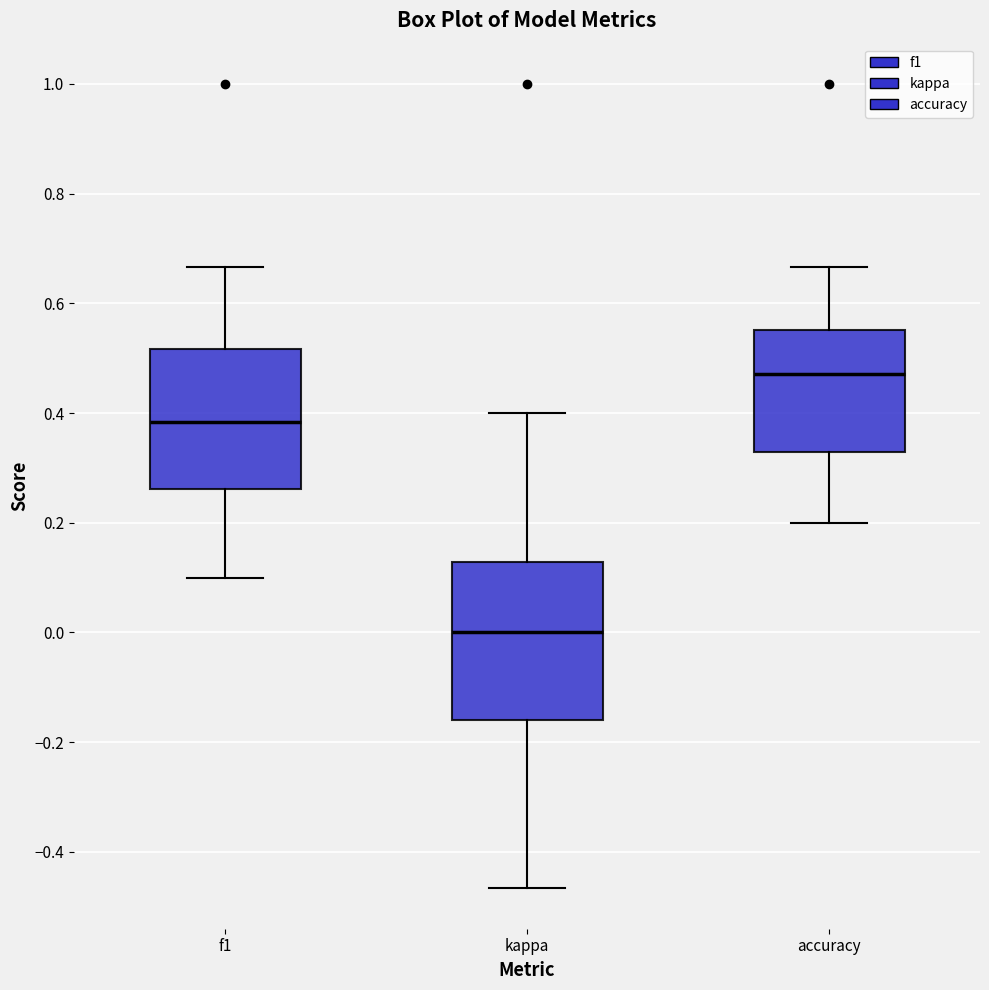

Reading left to right, transcribe this box plot: for each box, give where its median line is, the range the box spans, and where its two whiskers end, as read against the y-axis. The values are not printed on the chart, so give them approximately, as read against the axis.

f1: median 0.38, box 0.26 to 0.52, whiskers 0.10 to 0.66
kappa: median 0.00, box -0.16 to 0.12, whiskers -0.46 to 0.40
accuracy: median 0.48, box 0.32 to 0.56, whiskers 0.20 to 0.66